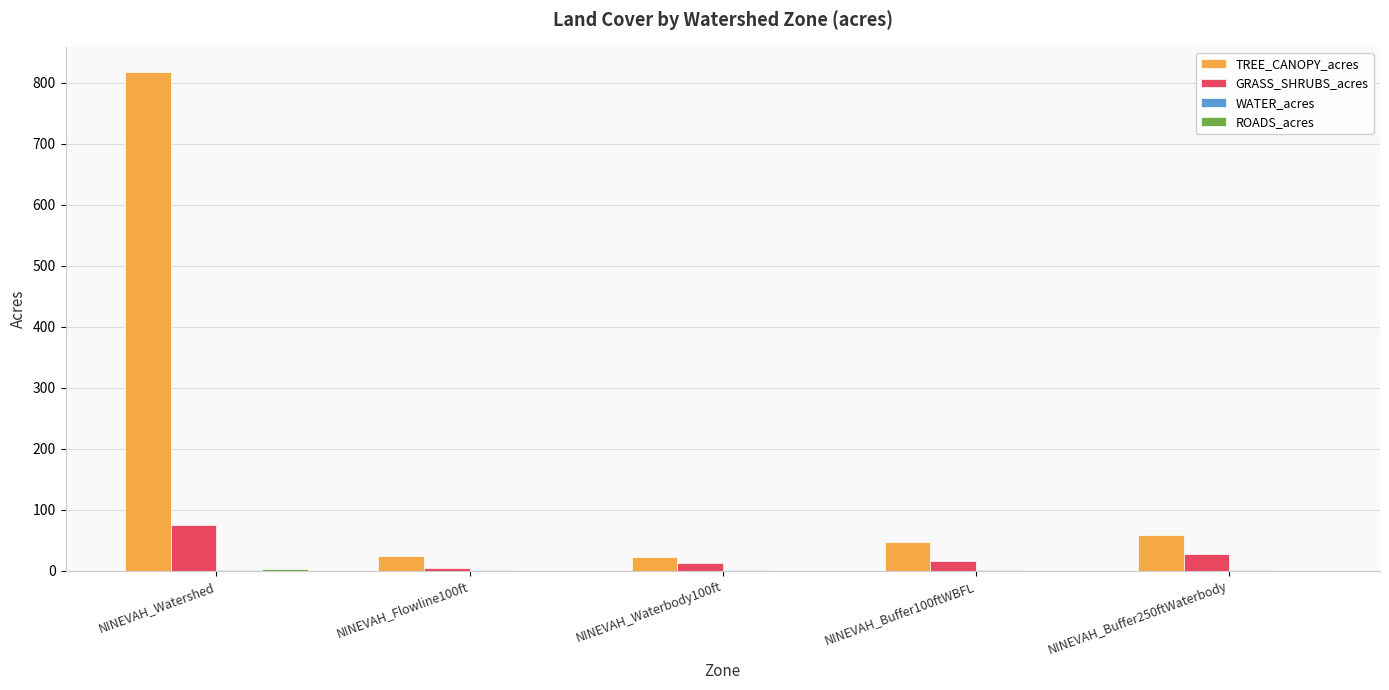

Is it true that TREE_CANOPY_acres equals 1365.9 at NINEVAH_Watershed?

False